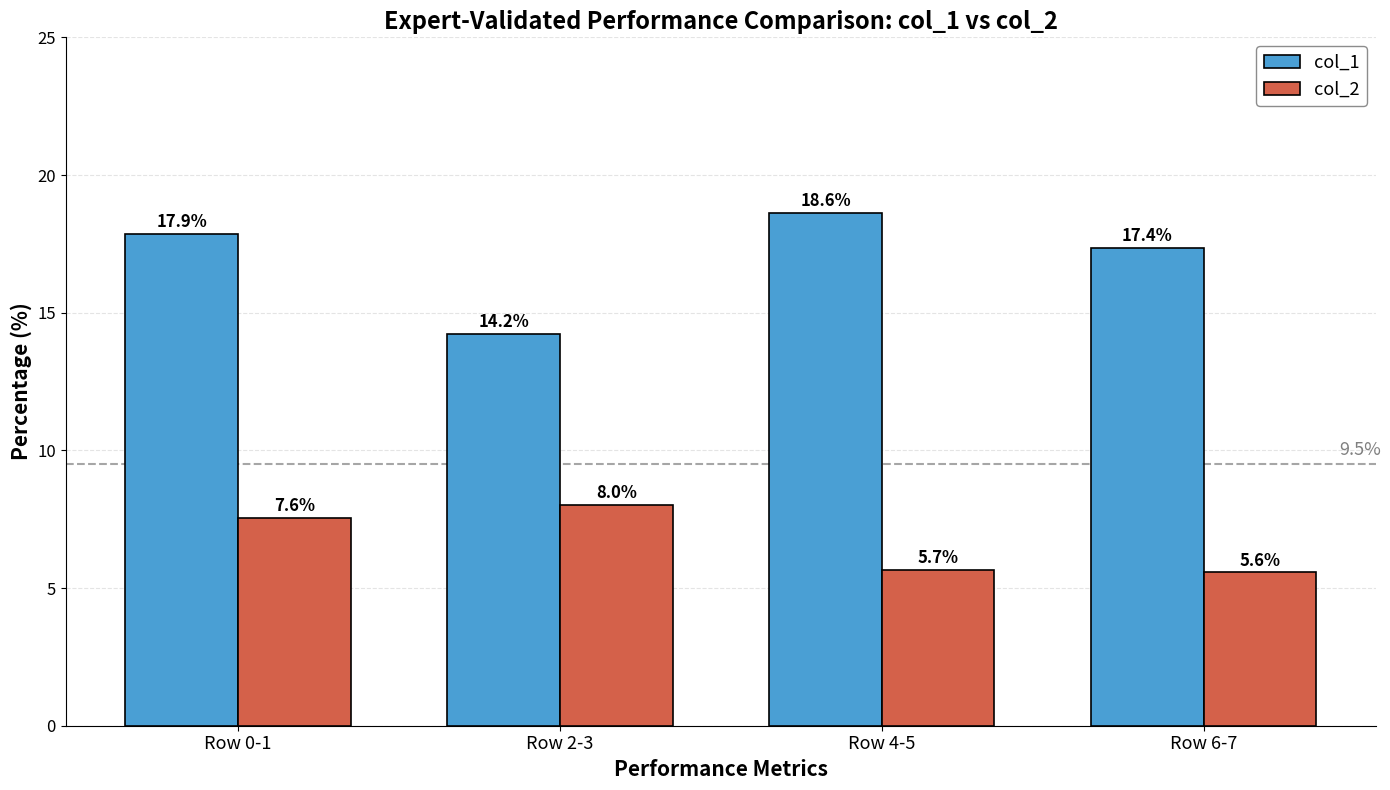

Which series has the largest total across all categories?

col_1